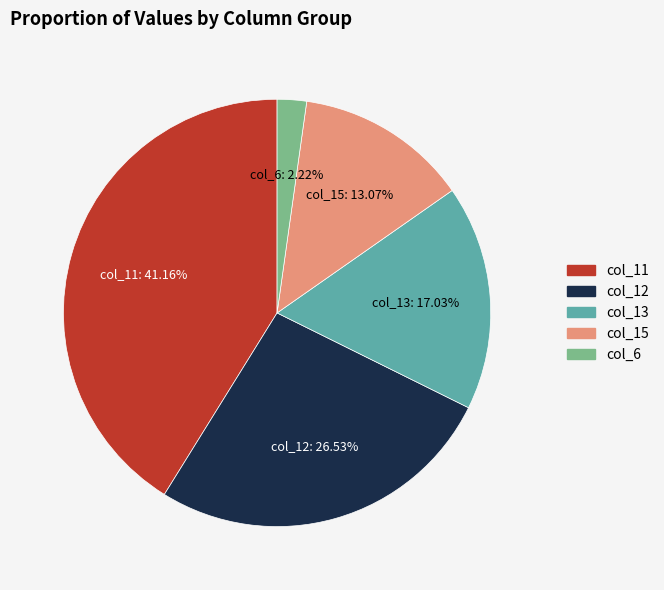

Which category has the biggest portion of the pie?

col_11